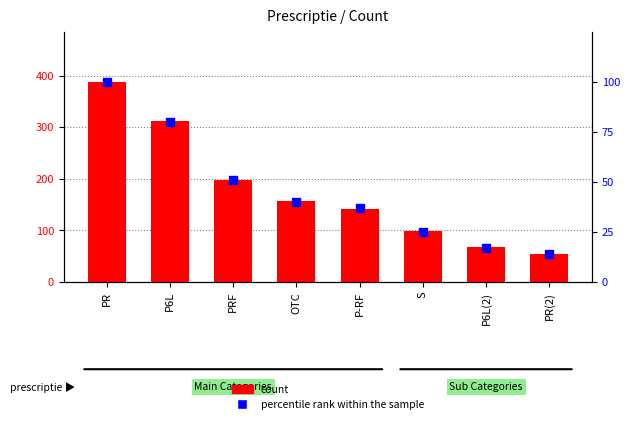

What are all the series names shown in the legend?

count, percentile rank within the sample